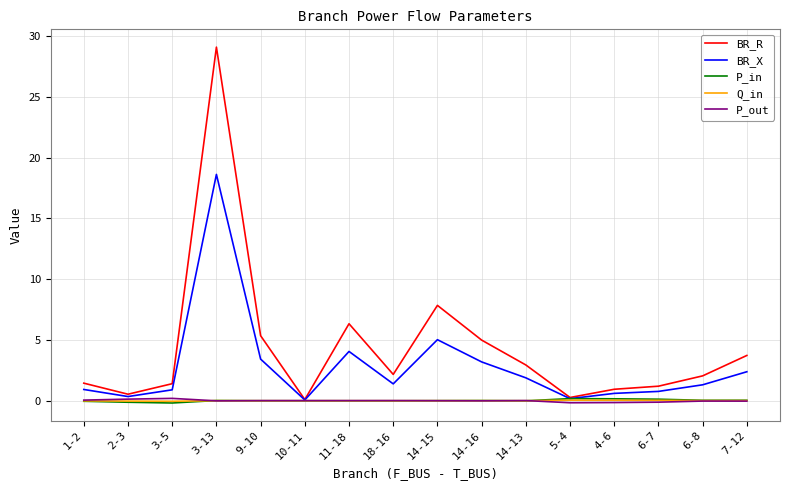

Which series has the largest range (max minus min)?

BR_R